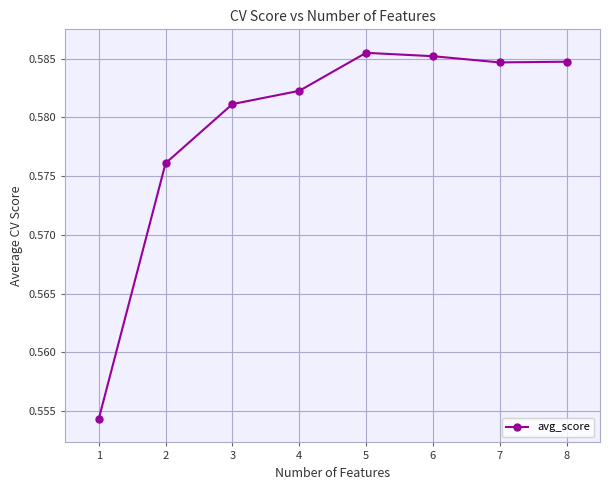

What is the sum of the values at 1 and 6?

1.1